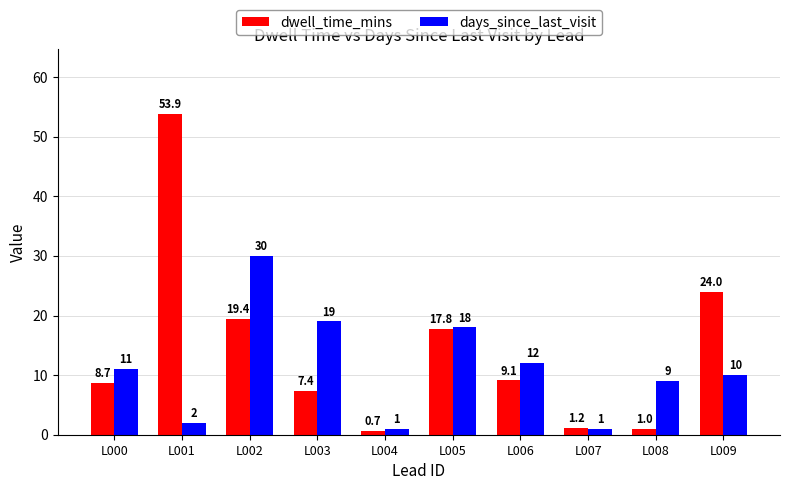

What are all the series names shown in the legend?

dwell_time_mins, days_since_last_visit